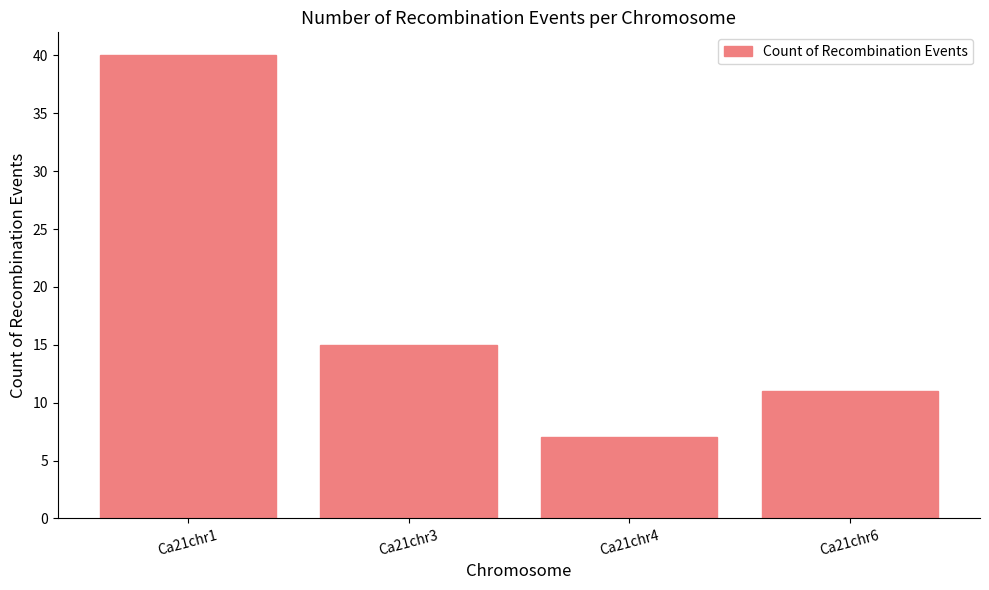

At which label is the value closest to 23?

Ca21chr3